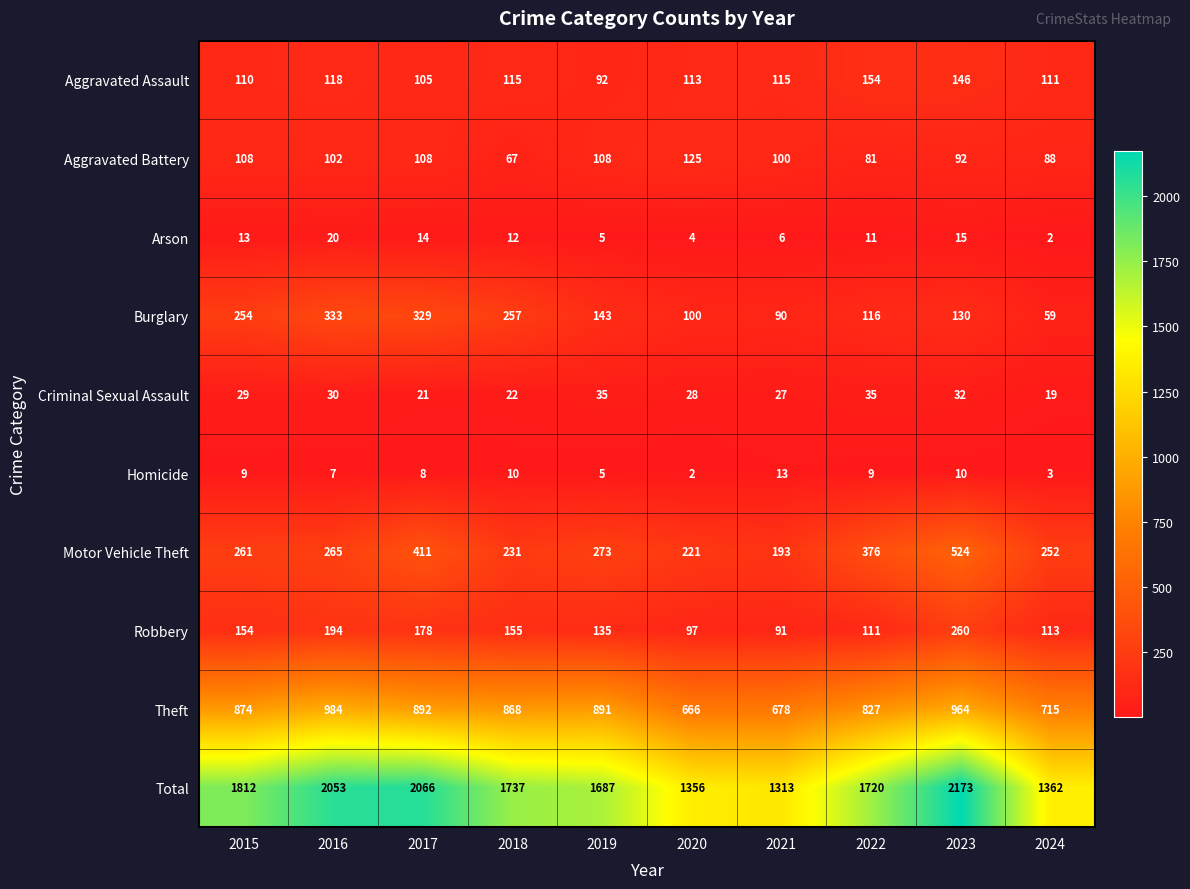

True or false: Robbery has a value of 302 at 2017.

False